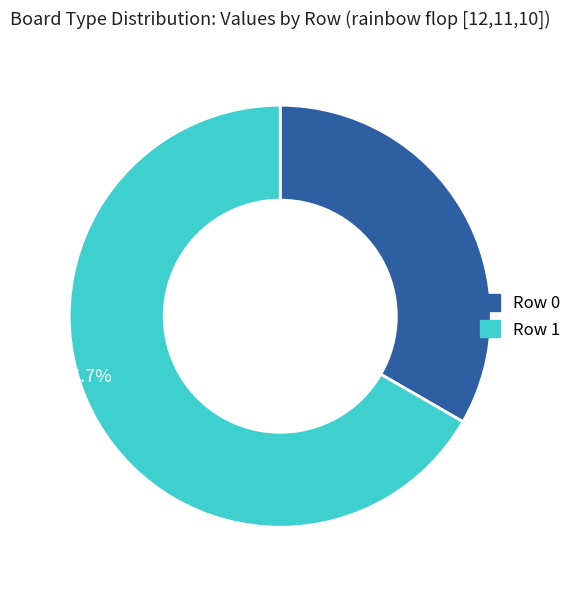

Does Row 1 account for over 50% of the chart?

Yes